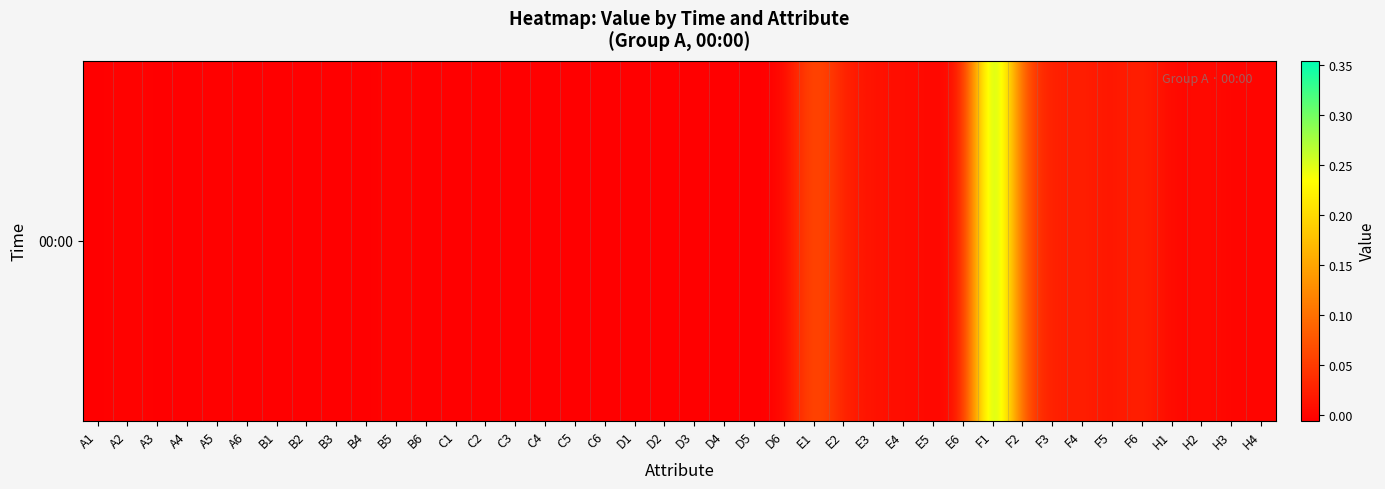

Reading left to right, extract all data points from this chart.

A1=-0.0	A2=-0.0	A3=-0.0	A4=-0.0	A5=-0.0	A6=-0.0	B1=-0.0	B2=-0.0	B3=-0.0	B4=-0.0	B5=-0.0	B6=-0.0	C1=-0.0	C2=-0.0	C3=-0.0	C4=-0.0	C5=-0.0	C6=-0.0	D1=-0.0	D2=-0.0	D3=-0.0	D4=-0.0	D5=-0.0	D6=-0.0	E1=0.1	E2=0.0	E3=0.0	E4=0.0	E5=0.0	E6=0.0	F1=0.4	F2=0.1	F3=0.0	F4=0.0	F5=0.0	F6=0.0	H1=-0.0	H2=0.0	H3=-0.0	H4=-0.0